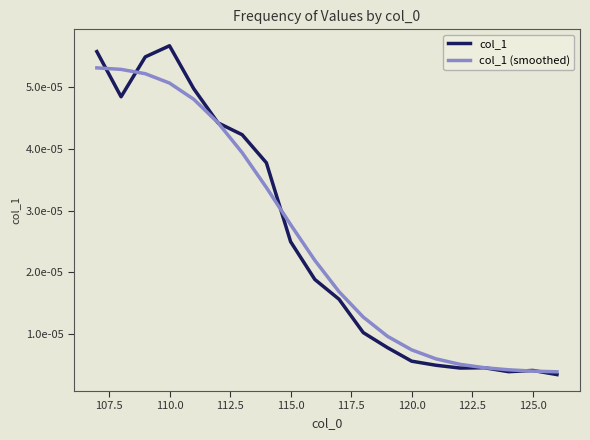

At how many categories does at least one series exceed 0?

20